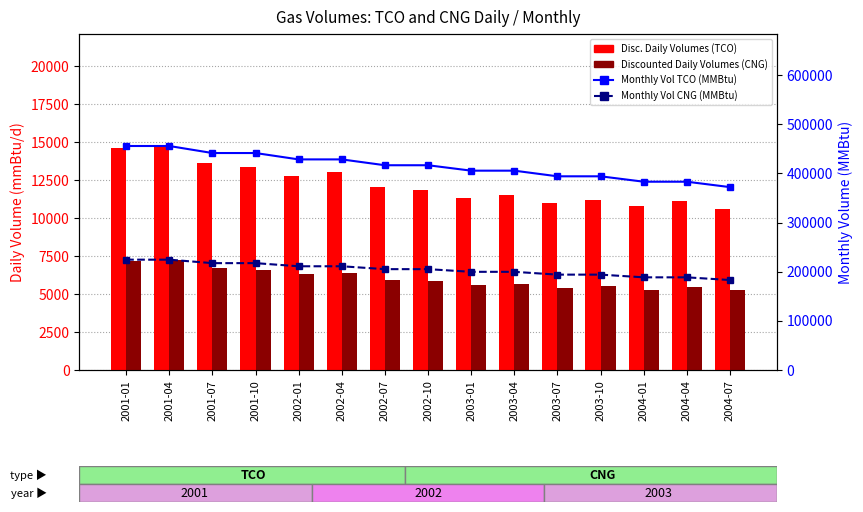

What is the label of the 5th bar from the right?

2003-07